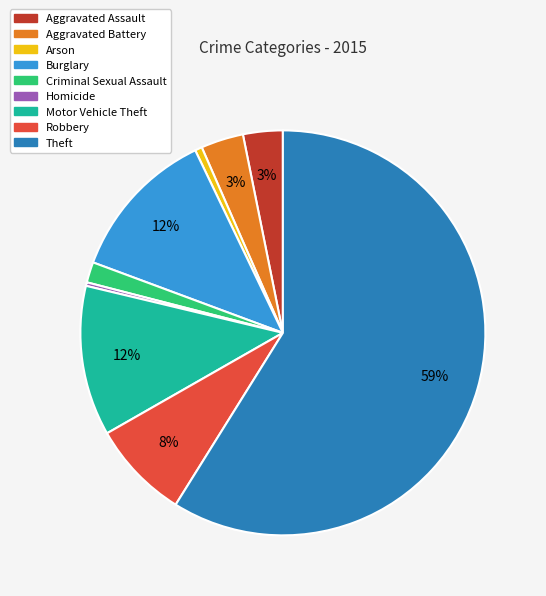

What is the largest slice in the pie chart?

Theft